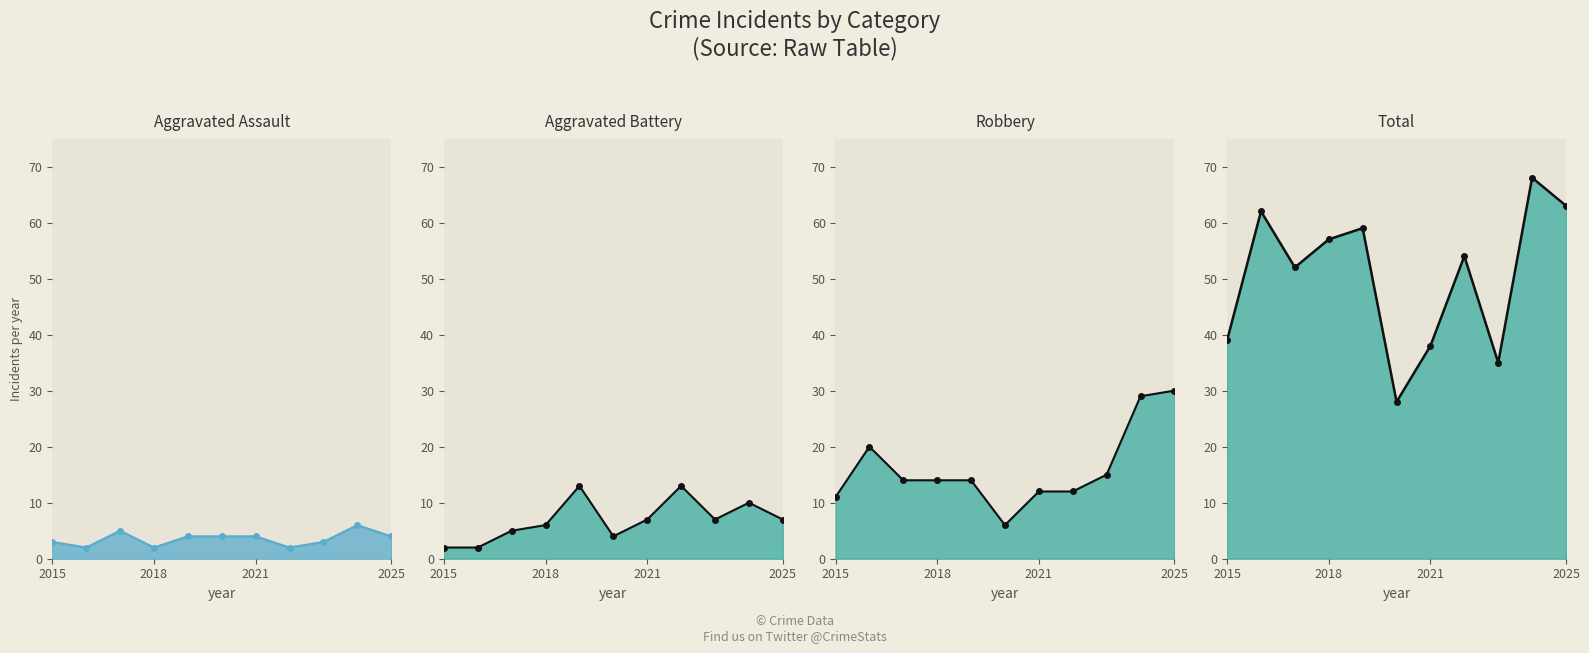

True or false: Aggravated Assault and Aggravated Battery cross at least once.

False